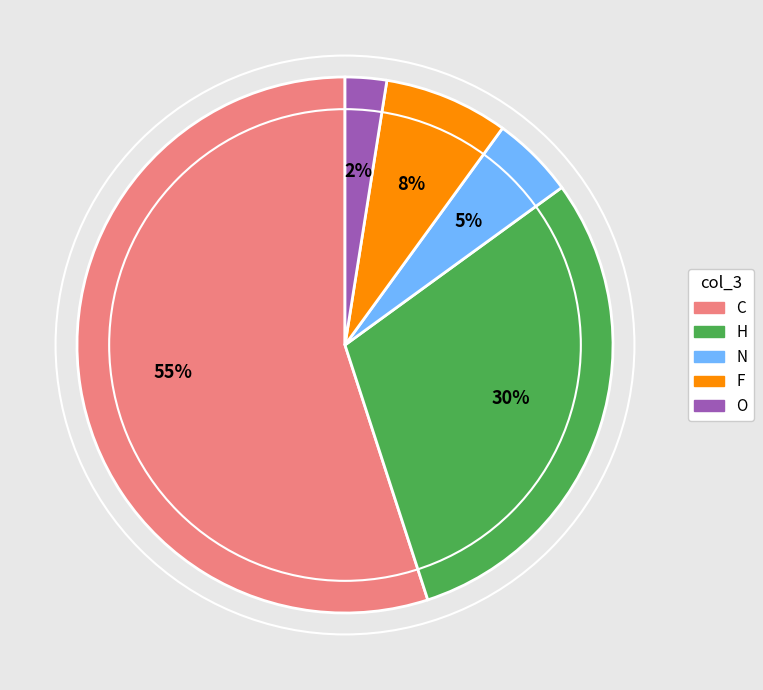

To the nearest percent, what is the average slice percentage?

20%